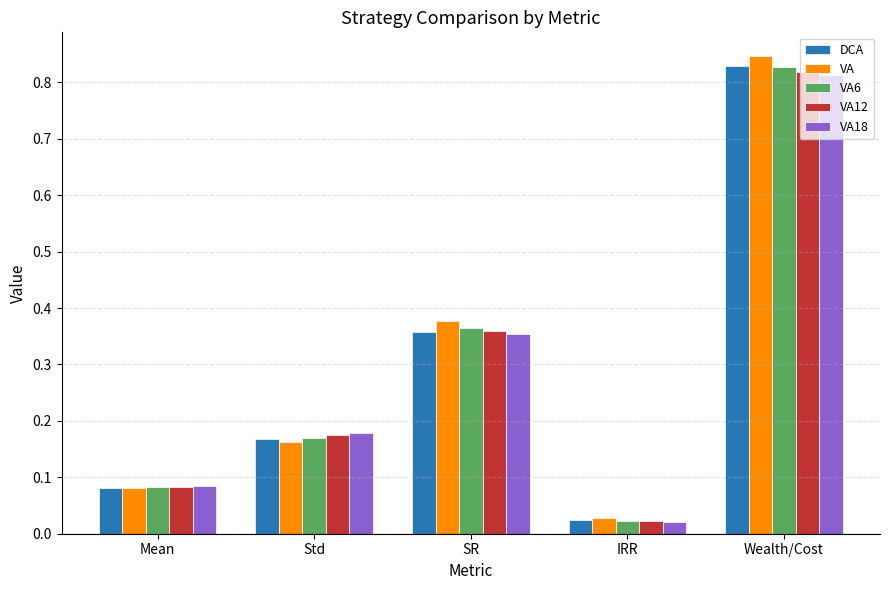

What is the label of the 5th bar from the right?

Mean